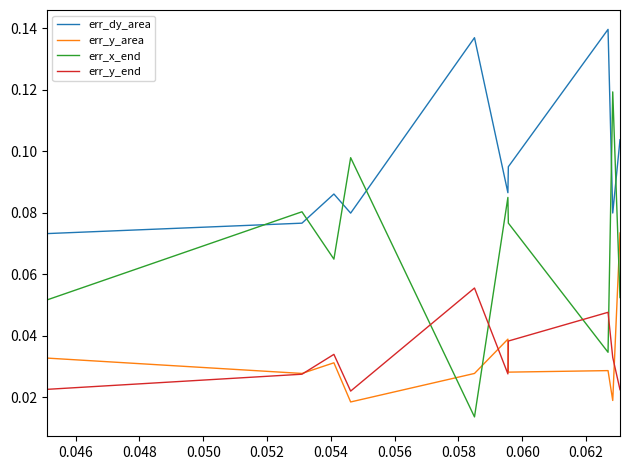

How many times do err_y_area and err_x_end cross each other?

3